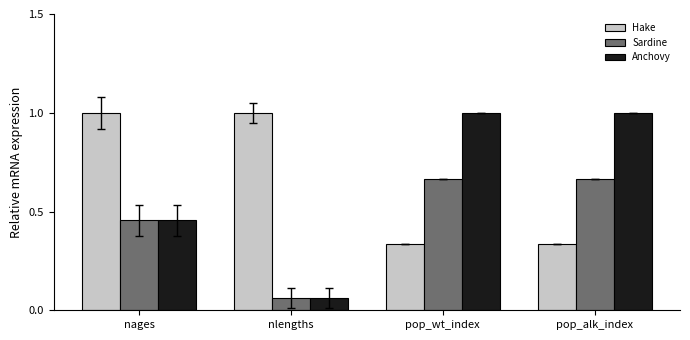

Does the chart contain any negative values?

No